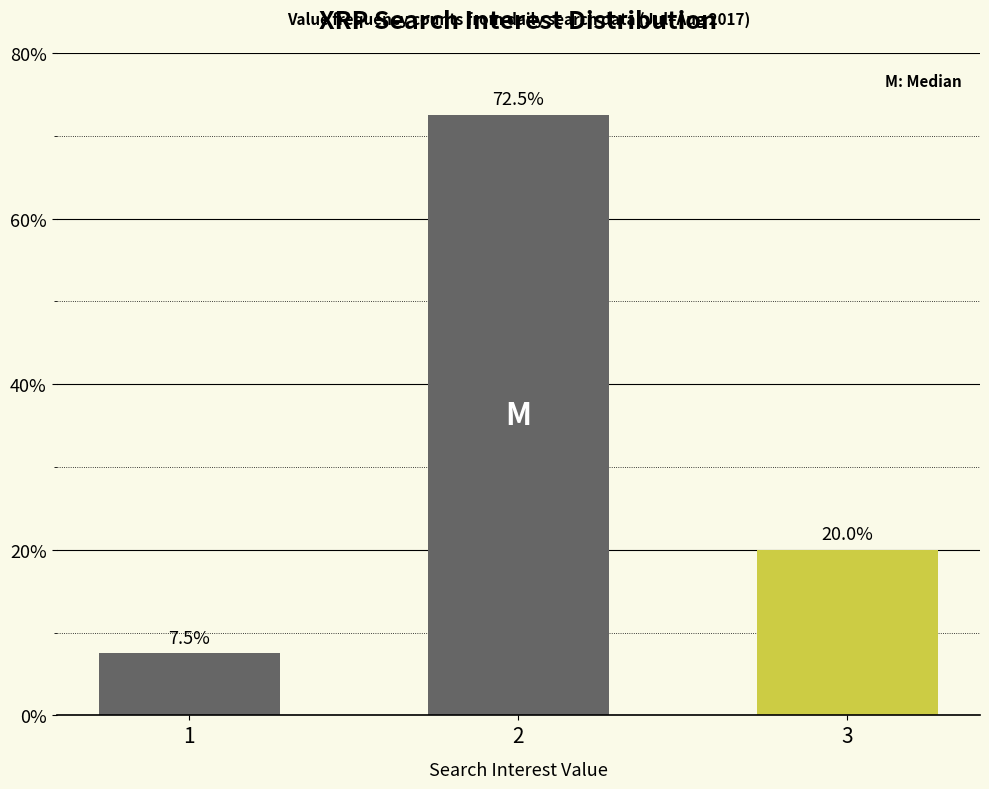

What is the value of the 3rd bar from the left?

20.0